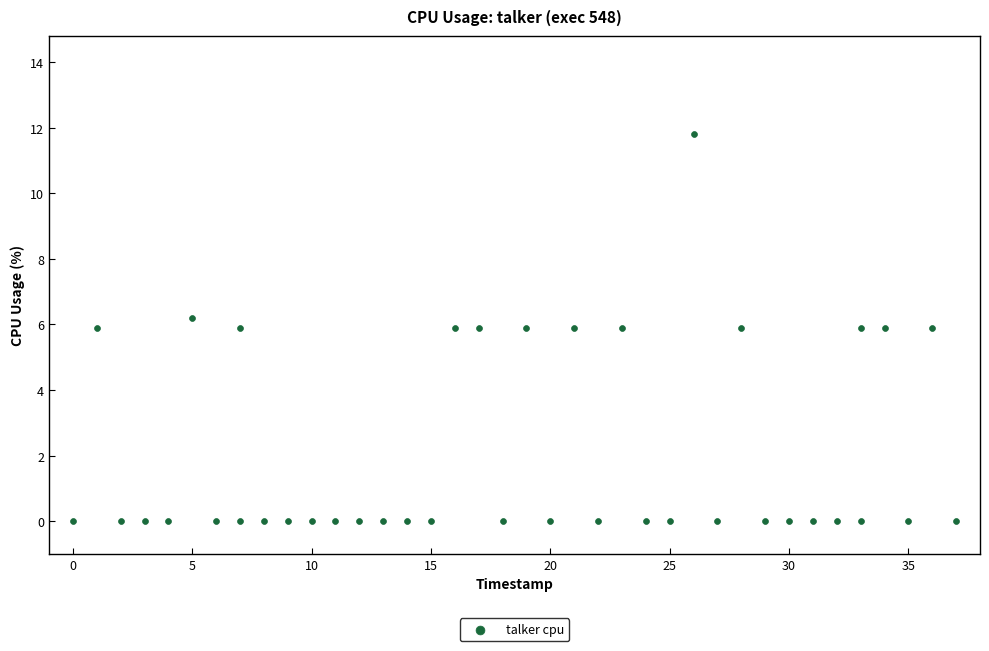

What is the range of Y values (max minus min)?

11.8